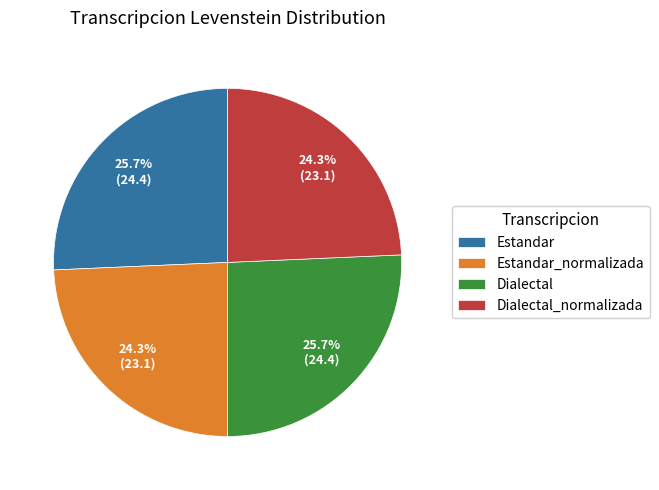

Approximately how many times larger is the value at Dialectal_normalizada compared to Dialectal?

0.9